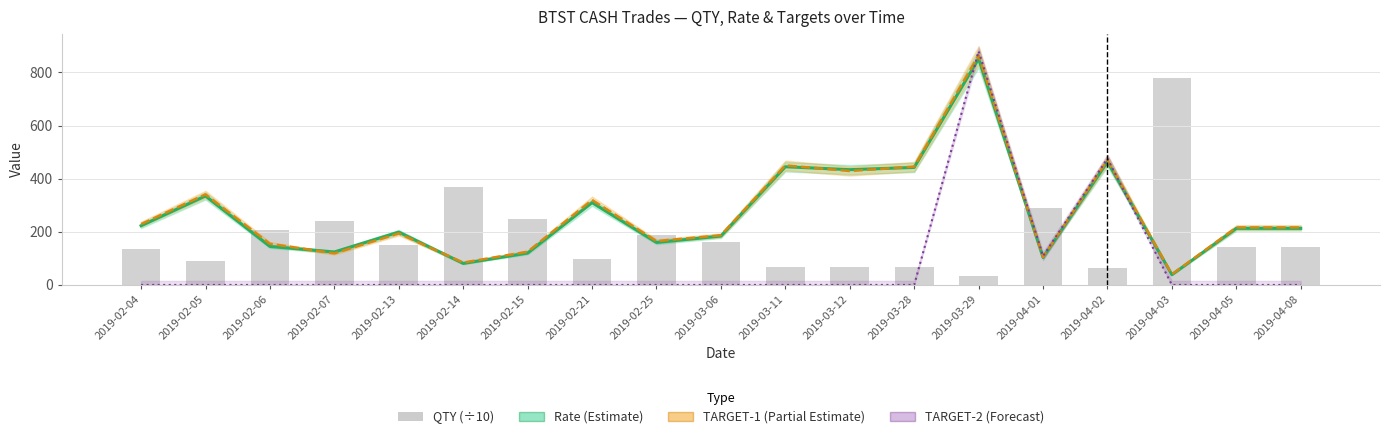

True or false: Rate (Estimate) has a value of 81.0 at 2019-02-14.

True